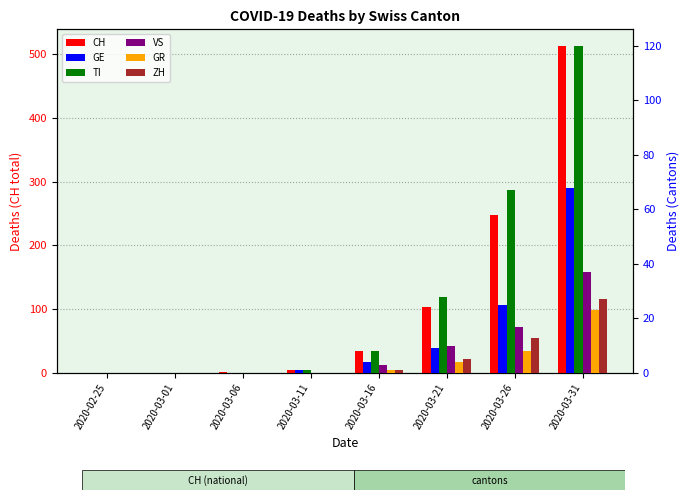

Reading left to right, extract all data points from this chart.

CH: 2020-02-25=0	2020-03-01=0	2020-03-06=1	2020-03-11=5	2020-03-16=34	2020-03-21=103	2020-03-26=248	2020-03-31=513
GE: 2020-02-25=0	2020-03-01=0	2020-03-06=0	2020-03-11=1	2020-03-16=4	2020-03-21=9	2020-03-26=25	2020-03-31=68
TI: 2020-02-25=0	2020-03-01=0	2020-03-06=0	2020-03-11=1	2020-03-16=8	2020-03-21=28	2020-03-26=67	2020-03-31=120
VS: 2020-02-25=0	2020-03-01=0	2020-03-06=0	2020-03-11=0	2020-03-16=3	2020-03-21=10	2020-03-26=17	2020-03-31=37
GR: 2020-02-25=0	2020-03-01=0	2020-03-06=0	2020-03-11=0	2020-03-16=1	2020-03-21=4	2020-03-26=8	2020-03-31=23
ZH: 2020-02-25=0	2020-03-01=0	2020-03-06=0	2020-03-11=0	2020-03-16=1	2020-03-21=5	2020-03-26=13	2020-03-31=27